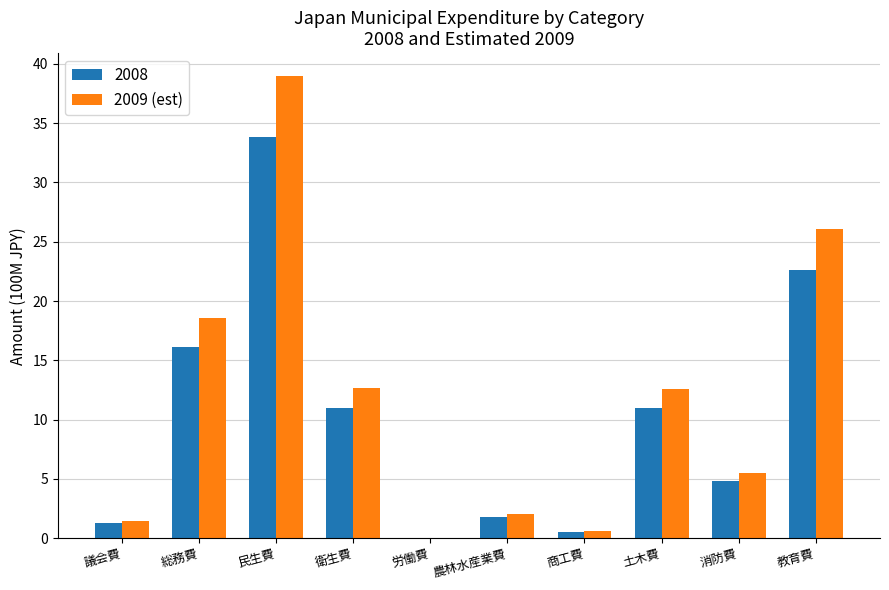

Reading right to left, what are all the values shown in this chart?

2008: 教育費=22.6	消防費=4.8	土木費=11.0	商工費=0.5	農林水産業費=1.8	労働費=0.1	衛生費=11.0	民生費=33.9	総務費=16.1	議会費=1.3
2009 (est): 教育費=26.0	消防費=5.5	土木費=12.6	商工費=0.6	農林水産業費=2.1	労働費=0.1	衛生費=12.6	民生費=39.0	総務費=18.6	議会費=1.5